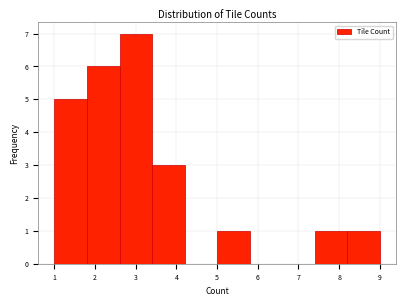

Which range on the x-axis has the tallest bar?

2.6 to 3.4